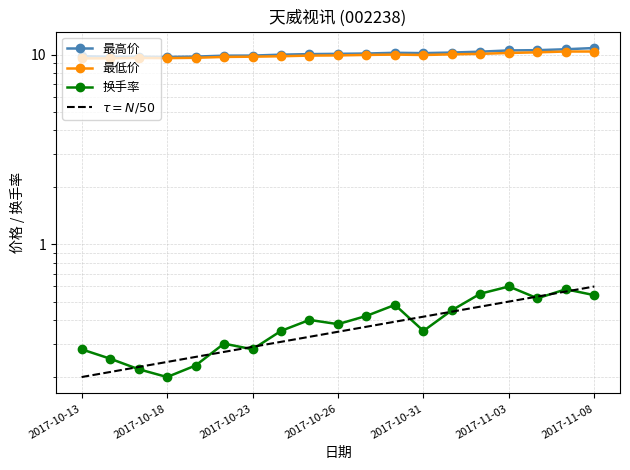

Reading right to left, list all the values displayed in this chart.

最高价: 10.8	10.7	10.6	10.5	10.4	10.2	10.2	10.2	10.1	10.1	10.1	10.0	9.9	9.9	9.8	9.7	9.8	9.8	9.8
最低价: 10.4	10.4	10.3	10.2	10.1	10.0	9.9	10.0	10.0	9.9	9.9	9.8	9.8	9.7	9.6	9.6	9.6	9.6	9.6
换手率: 0.5	0.6	0.5	0.6	0.6	0.5	0.3	0.5	0.4	0.4	0.4	0.3	0.3	0.3	0.2	0.2	0.2	0.2	0.3